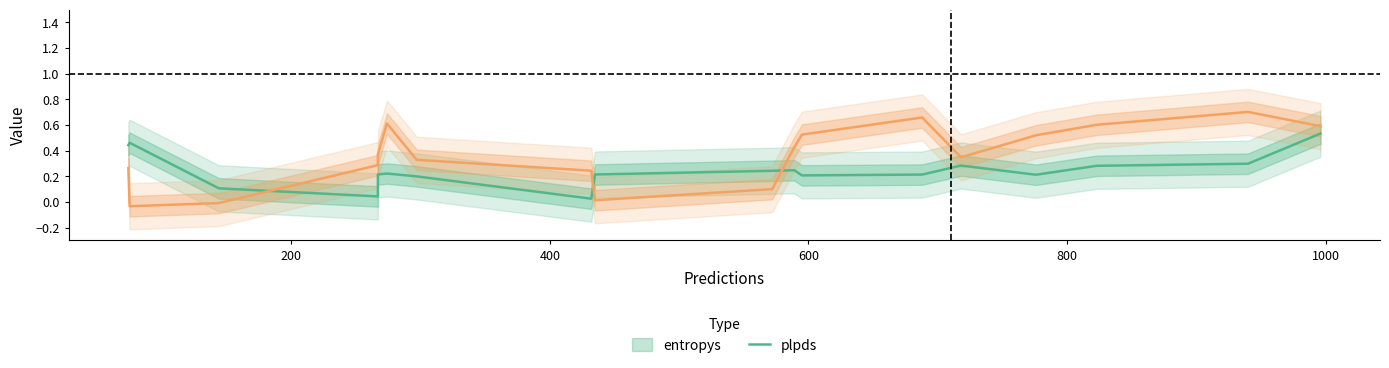

How many data points does each series have?

20